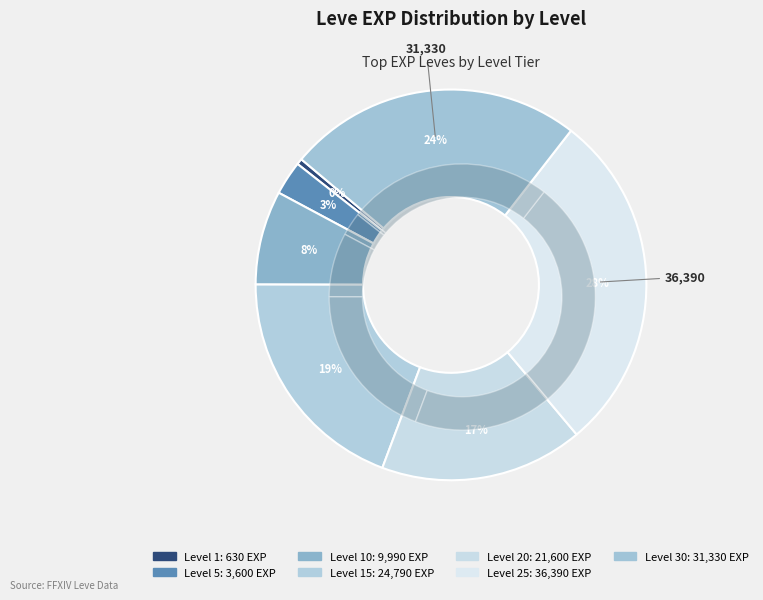

Between Level 1 and Level 25, which is larger?

Level 25